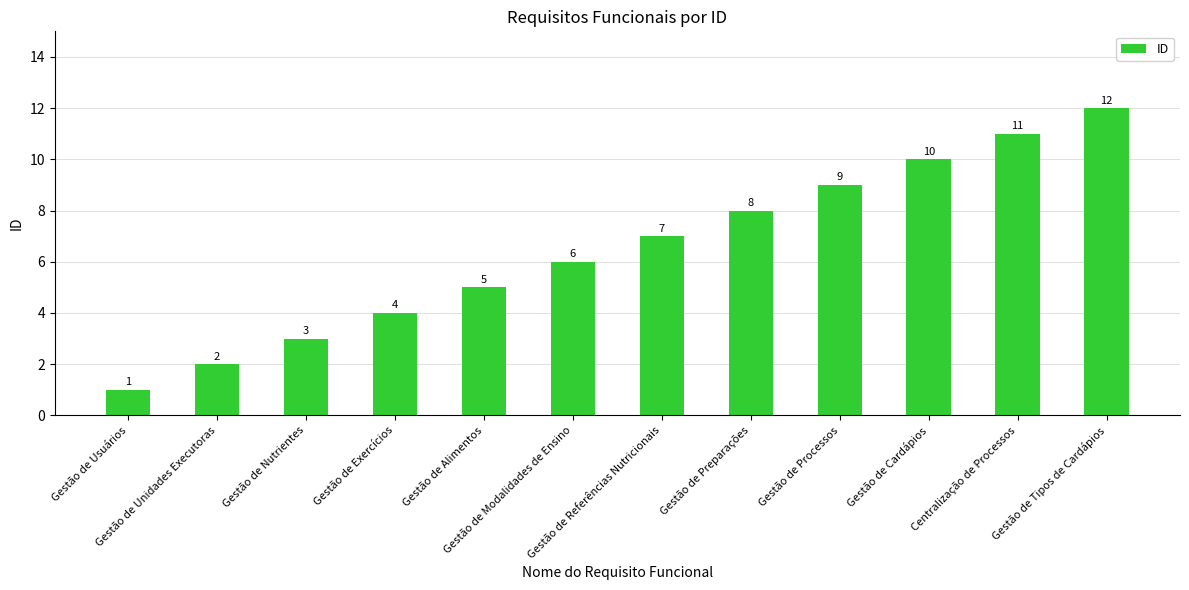

How many distinct data groups are displayed?

1